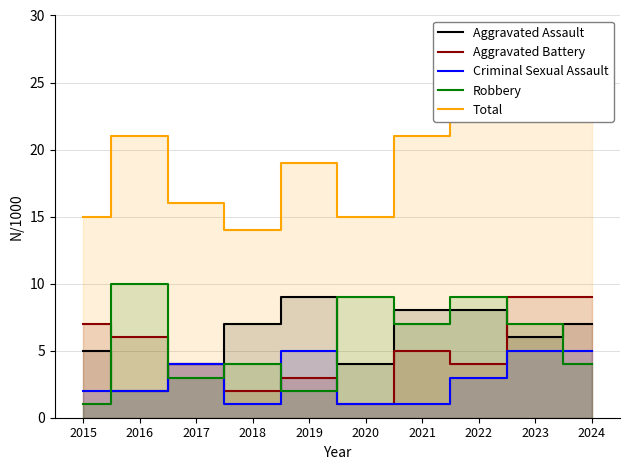

How many values in the Robbery series are below 7?

5